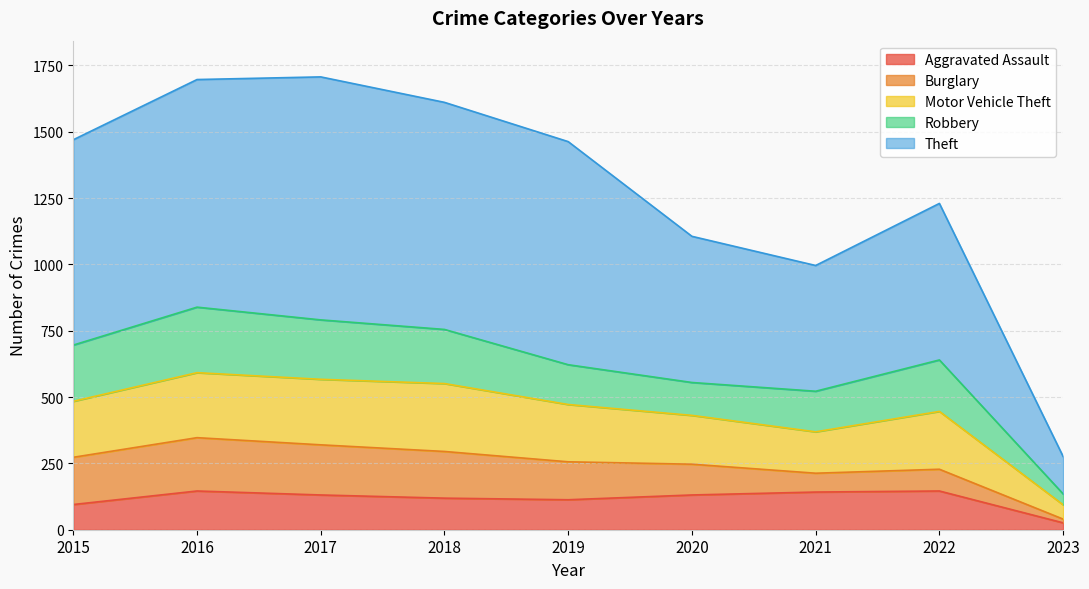

True or false: Motor Vehicle Theft and Theft cross at least once.

False